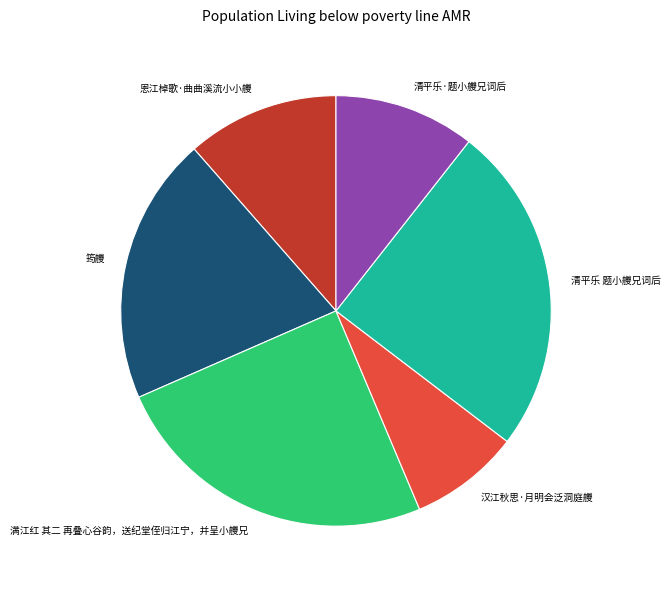

Which has a higher value, 汉江秋思·月明会泛洞庭艭 or 清平乐·题小艭兄词后?

清平乐·题小艭兄词后